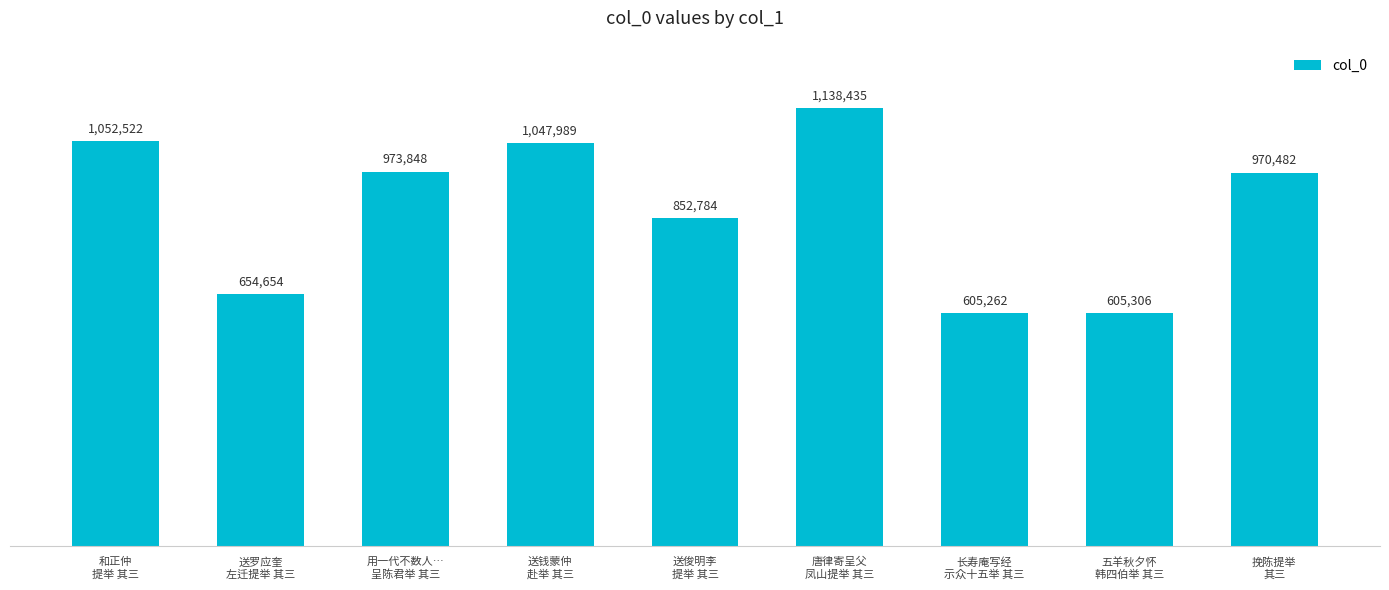

What is the sum of all values?

7901282